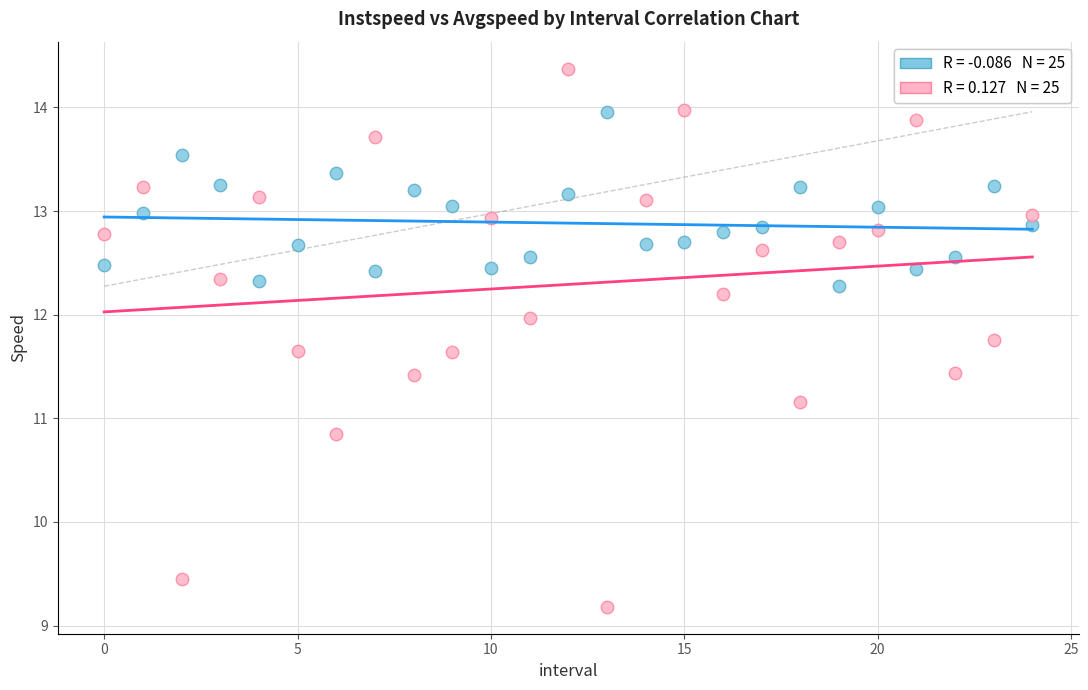

Across all data points, what is the range of Y values (max minus min)?

5.2